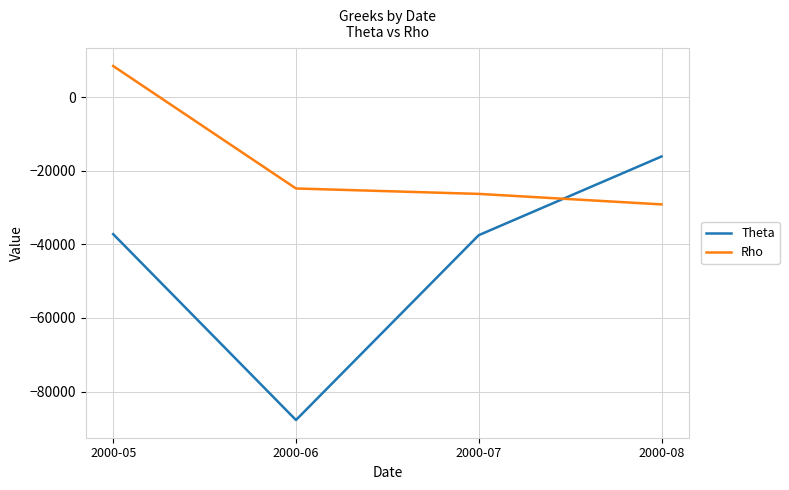

What is the average value of the Theta series?

-44629